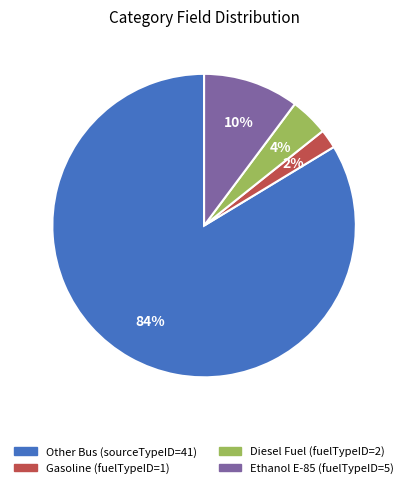

What is the smallest slice in the pie chart?

Gasoline (fuelTypeID=1)